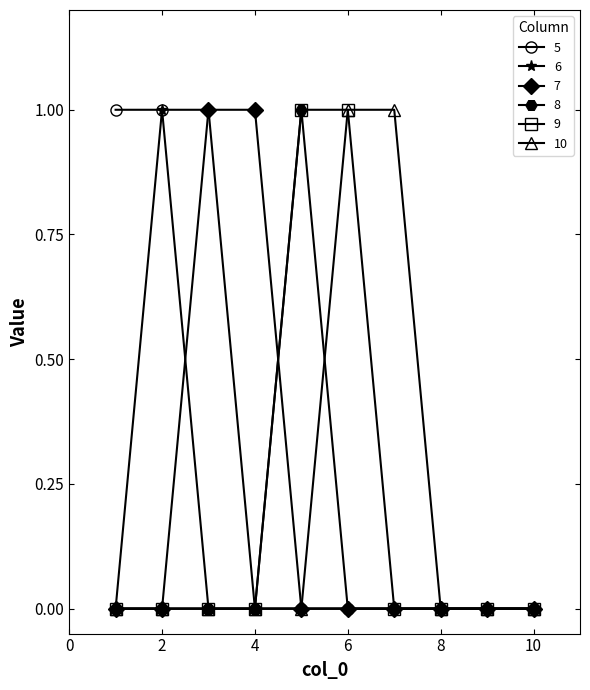

How many series are shown in this chart?

6